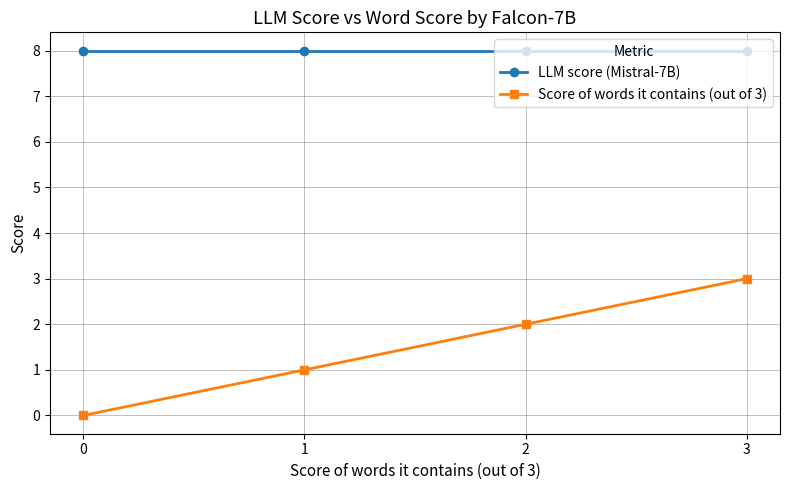

What are all the series names shown in the legend?

LLM score (Mistral-7B), Score of words it contains (out of 3)